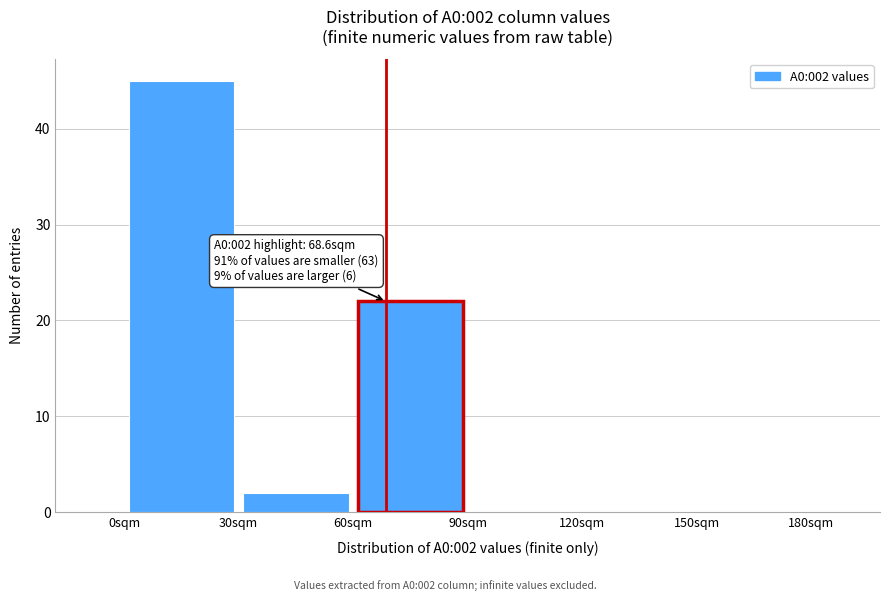

Which range on the x-axis has the tallest bar?

0 to 30